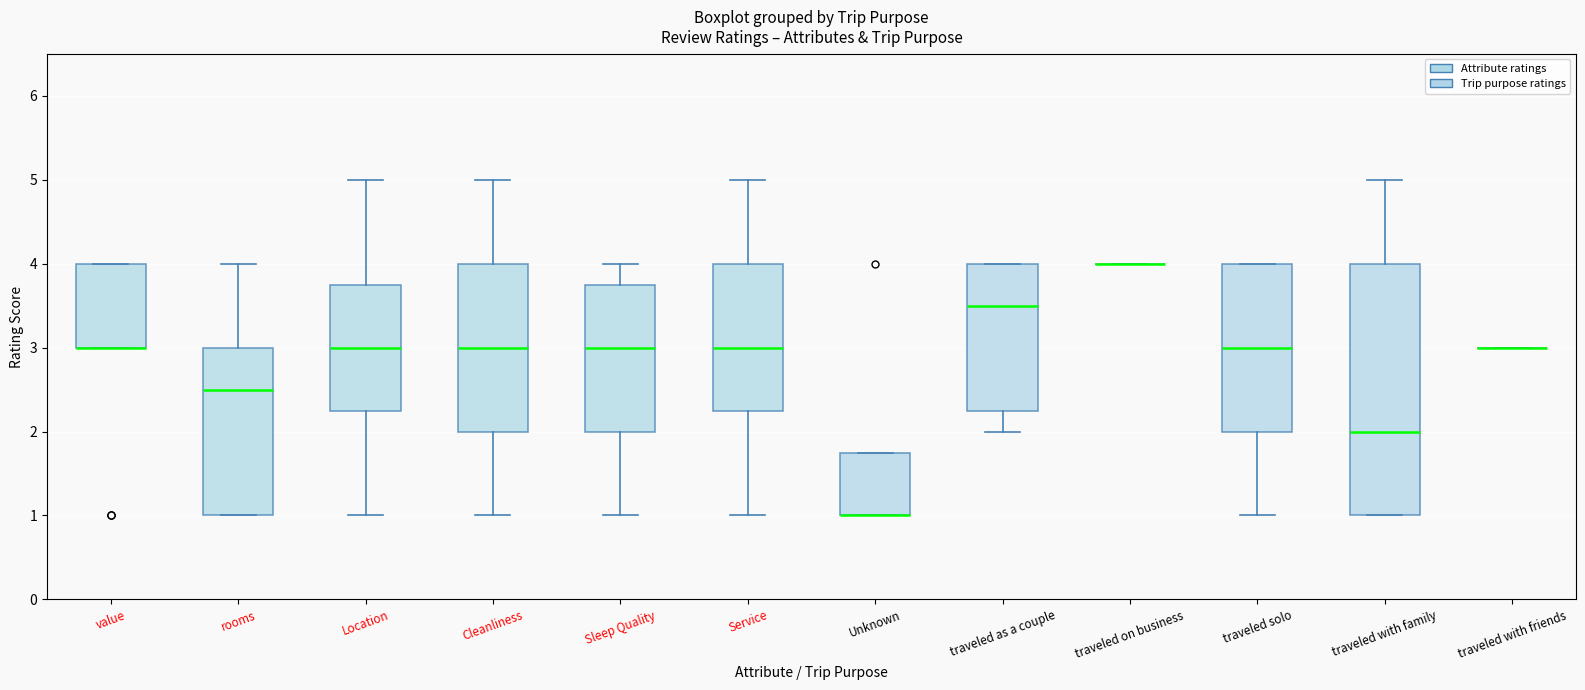

Reading left to right, read every box against the y-axis: the position of its median line, the range the box covers, and the ends of its whiskers. The values are not printed on the chart, so give them approximately, as read against the axis.

value: median 3.0 (drawn on the box's lower edge), box 3.0 to 4.0, whiskers 3.0 to 4.0
rooms: median 2.5, box 1.0 to 3.0, whiskers 1.0 to 4.0
Location: median 3.0, box 2.3 to 3.8, whiskers 1.0 to 5.0
Cleanliness: median 3.0, box 2.0 to 4.0, whiskers 1.0 to 5.0
Sleep Quality: median 3.0, box 2.0 to 3.8, whiskers 1.0 to 4.0
Service: median 3.0, box 2.3 to 4.0, whiskers 1.0 to 5.0
Unknown: median 1.0 (drawn on the box's lower edge), box 1.0 to 1.8, whiskers 1.0 to 1.8
traveled as a couple: median 3.5, box 2.3 to 4.0, whiskers 2.0 to 4.0
traveled on business: box collapsed to a line at 4.0, whiskers 4.0 to 4.0
traveled solo: median 3.0, box 2.0 to 4.0, whiskers 1.0 to 4.0
traveled with family: median 2.0, box 1.0 to 4.0, whiskers 1.0 to 5.0
traveled with friends: box collapsed to a line at 3.0, whiskers 3.0 to 3.0